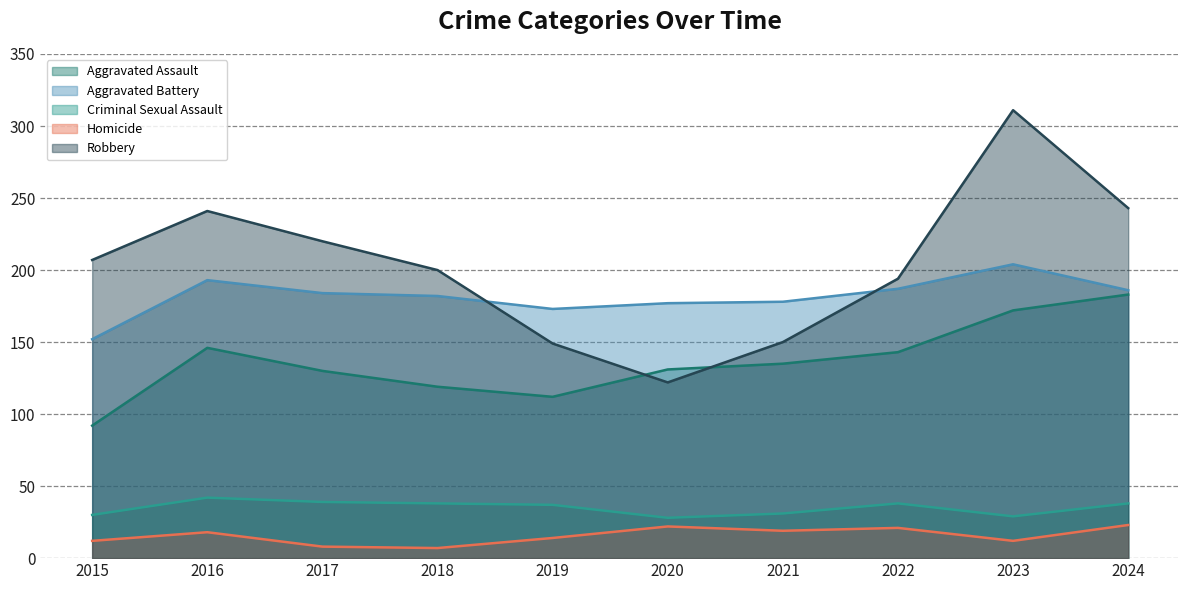

At how many categories does at least one series exceed 274?

1